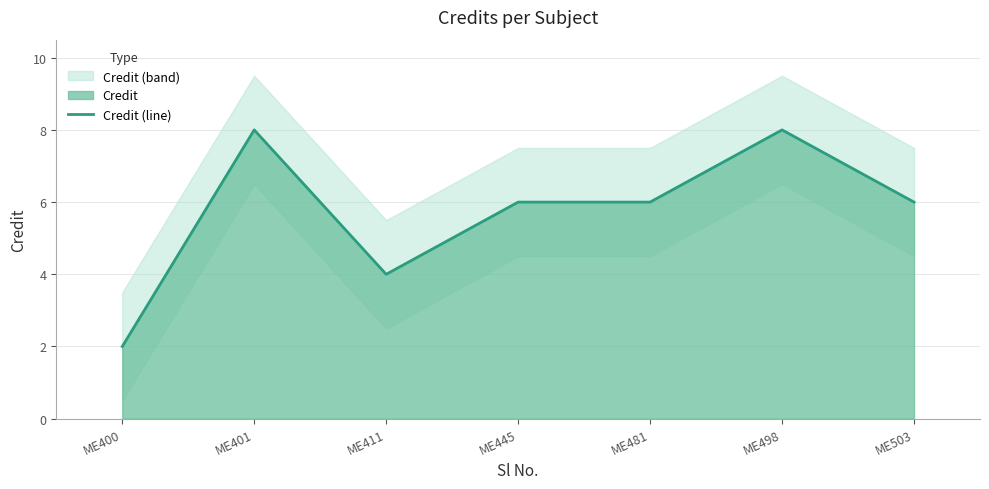

What is the change in value from ME401 to ME411?

-4